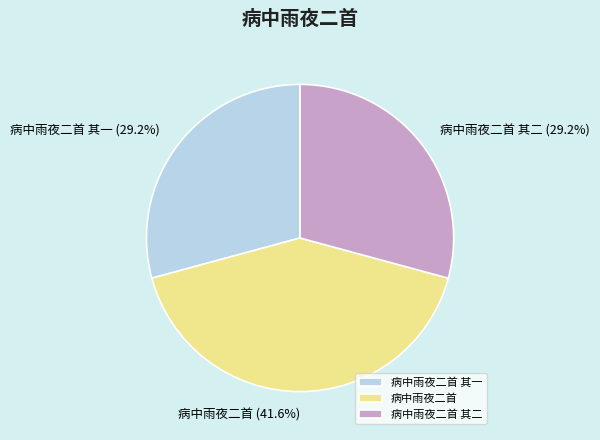

Is it true that 病中雨夜二首 其二 is 29% of the pie?

True